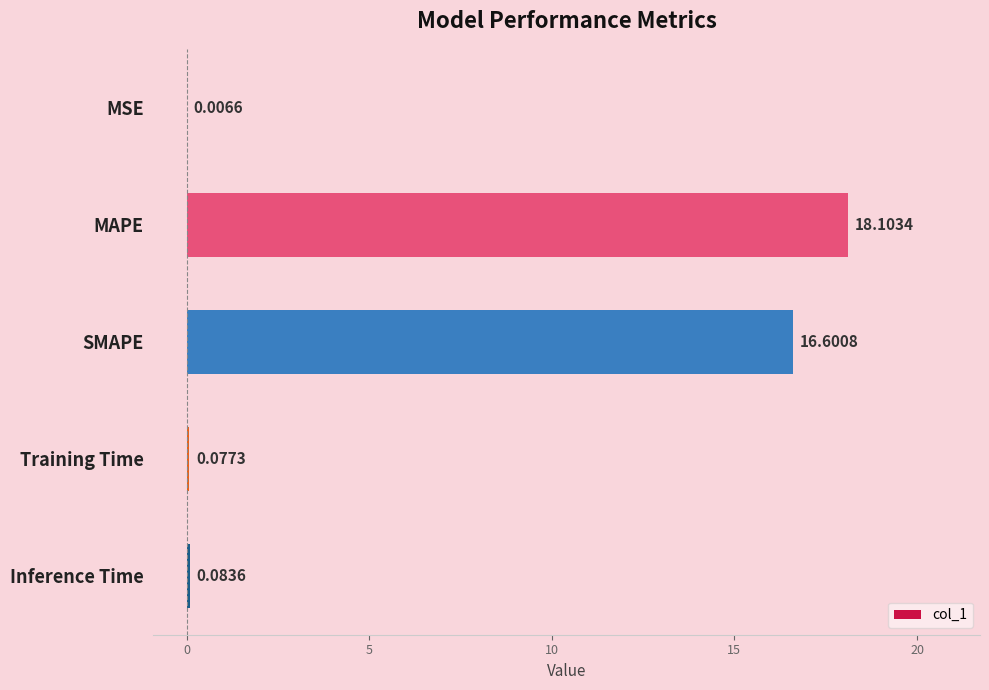

Which has a higher value, MSE or Training Time?

Training Time